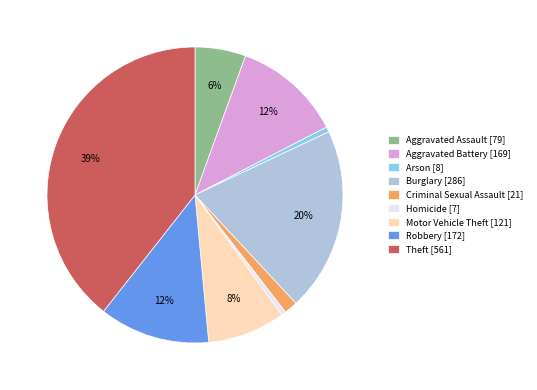

True or false: Arson accounts for 1% of the total.

True